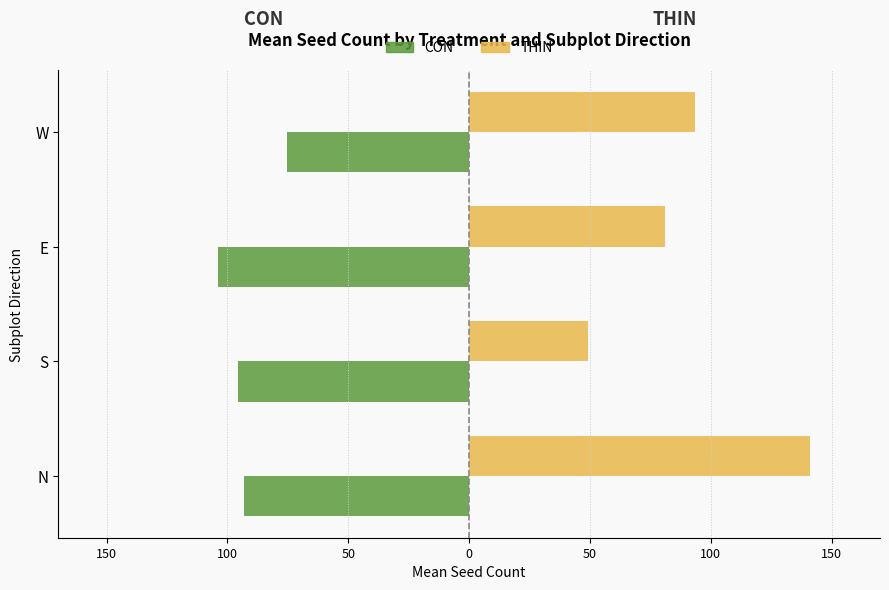

What are all the series names shown in the legend?

CON, THIN